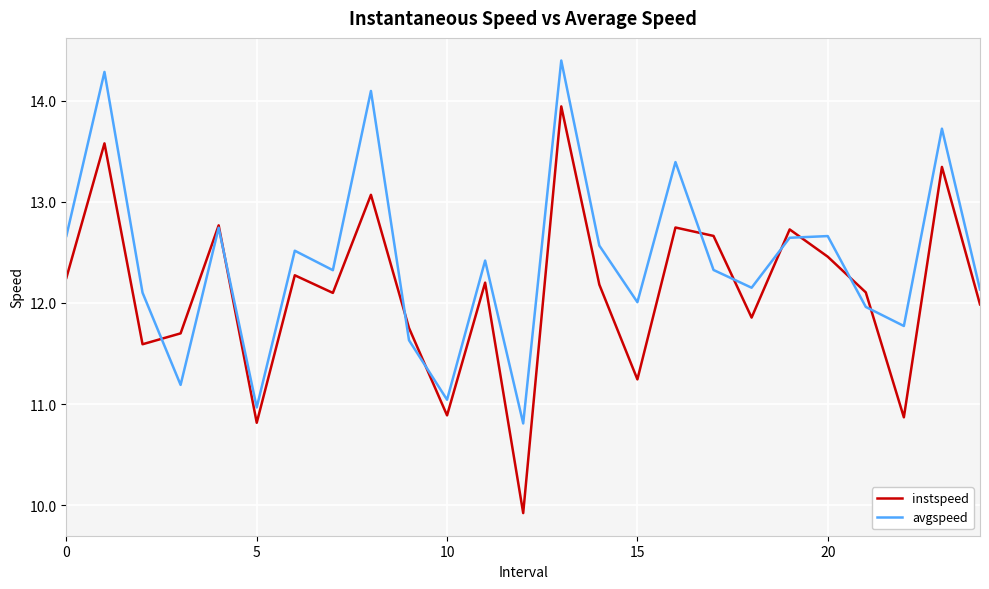

Is this an area chart (filled region under the line)?

No